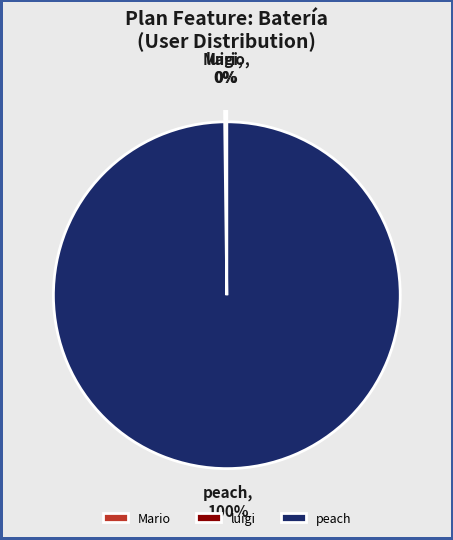

True or false: peach accounts for 91% of the total.

False